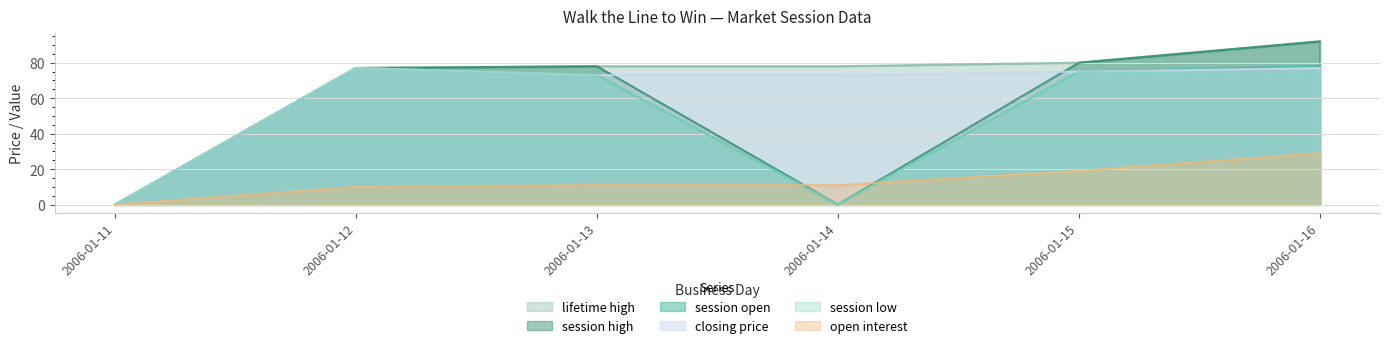

Where is closing price nearest to the value 38?

2006-01-13